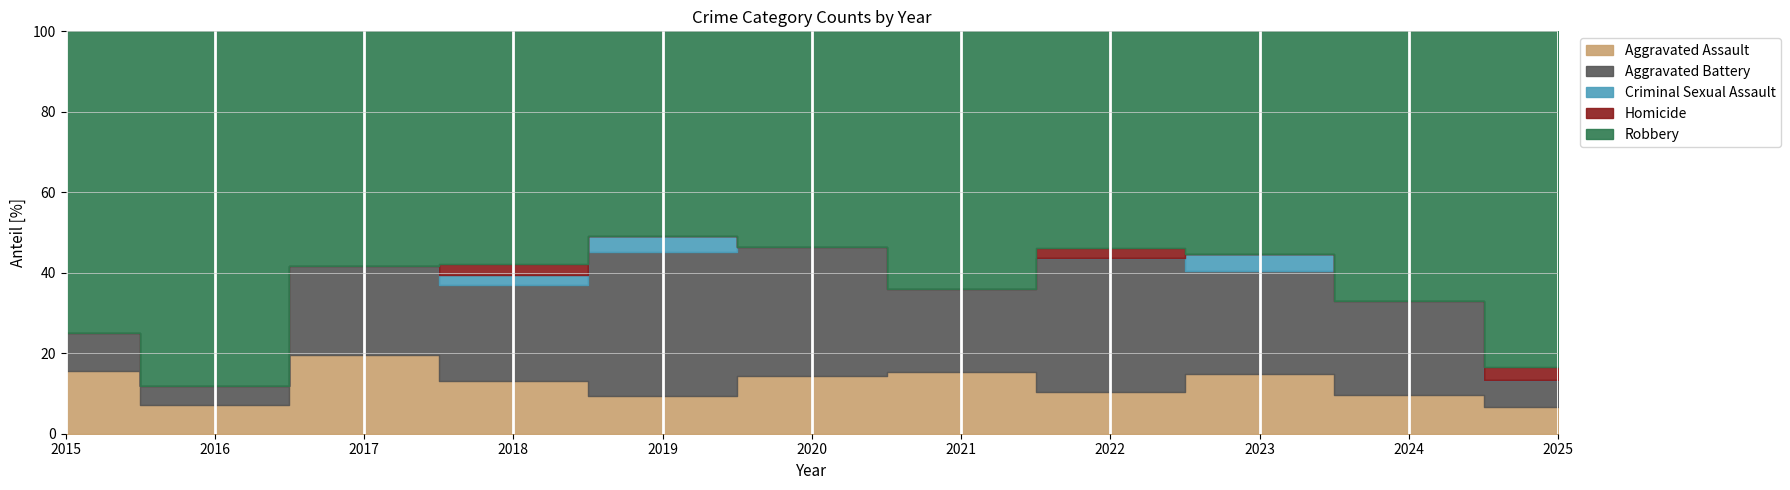

Reading right to left, transcribe all the data shown in this chart.

Aggravated Assault: 2025=2	2024=7	2023=7	2022=4	2021=6	2020=4	2019=5	2018=5	2017=7	2016=3	2015=5
Aggravated Battery: 2025=2	2024=17	2023=12	2022=13	2021=8	2020=9	2019=19	2018=9	2017=8	2016=2	2015=3
Criminal Sexual Assault: 2025=0	2024=0	2023=2	2022=0	2021=0	2020=0	2019=2	2018=1	2017=0	2016=0	2015=0
Homicide: 2025=1	2024=0	2023=0	2022=1	2021=0	2020=0	2019=0	2018=1	2017=0	2016=0	2015=0
Robbery: 2025=25	2024=49	2023=26	2022=21	2021=25	2020=15	2019=27	2018=22	2017=21	2016=37	2015=24